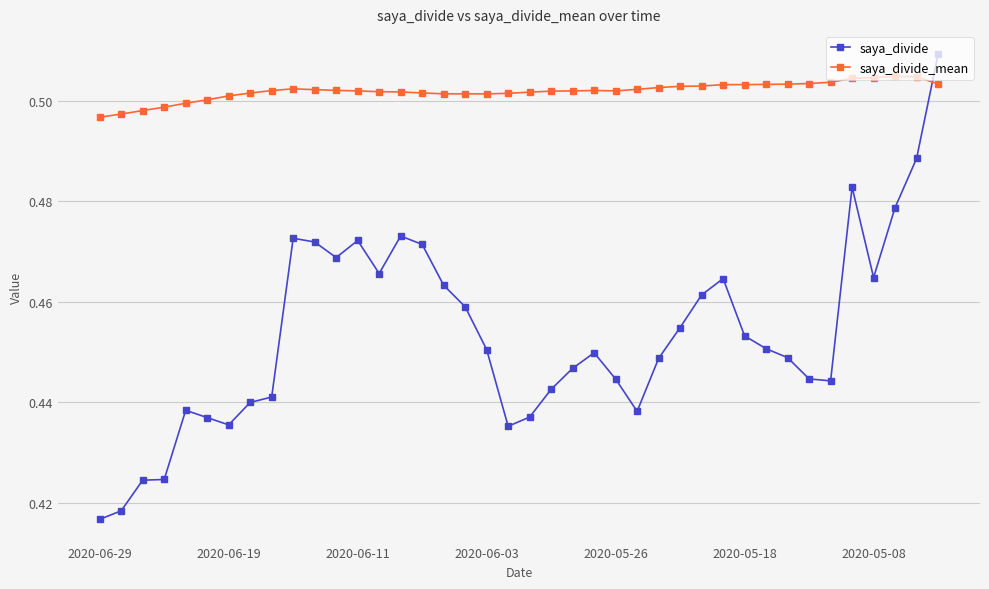

Which series has the largest total across all categories?

saya_divide_mean